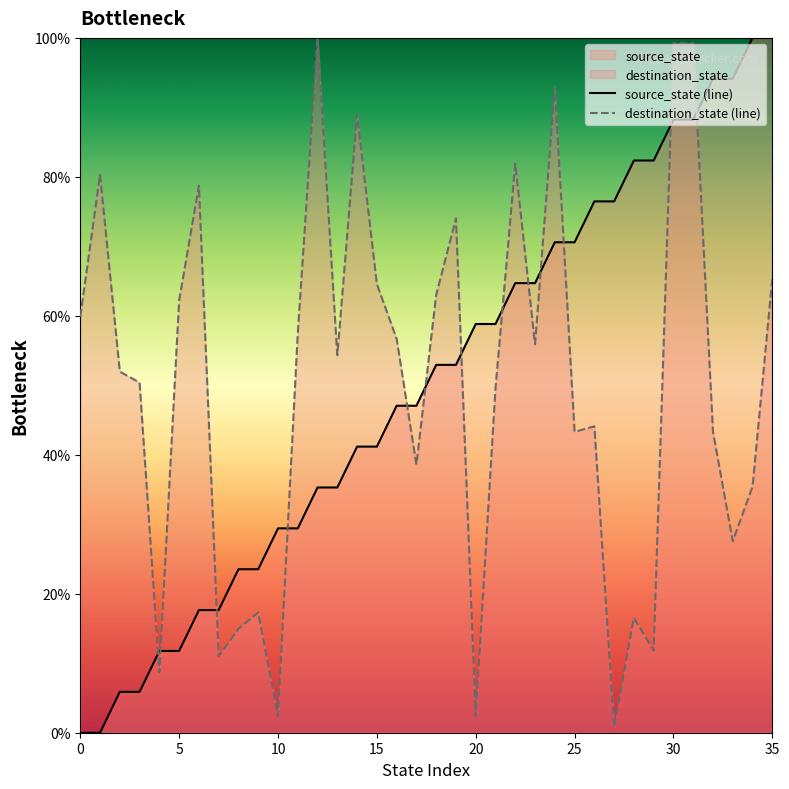

How many lines are shown in the chart?

2